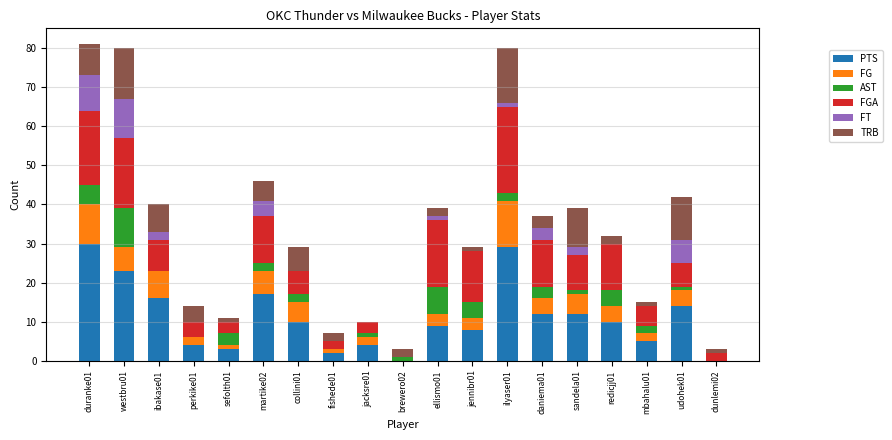

At which label is TRB closest to 7?

ibakase01